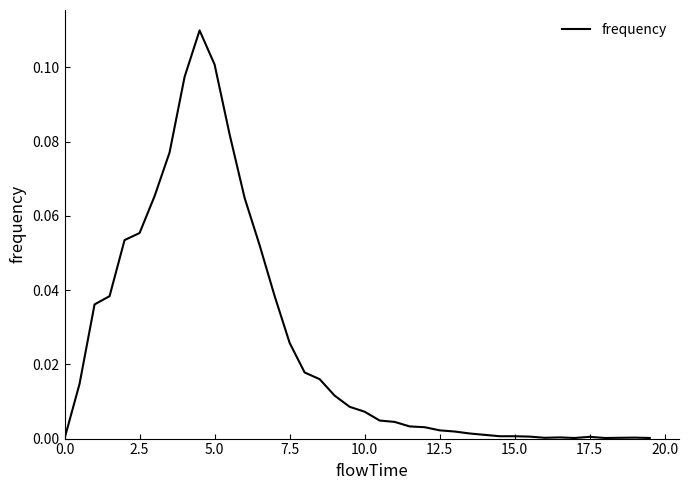

Does the chart have visible grid lines?

No